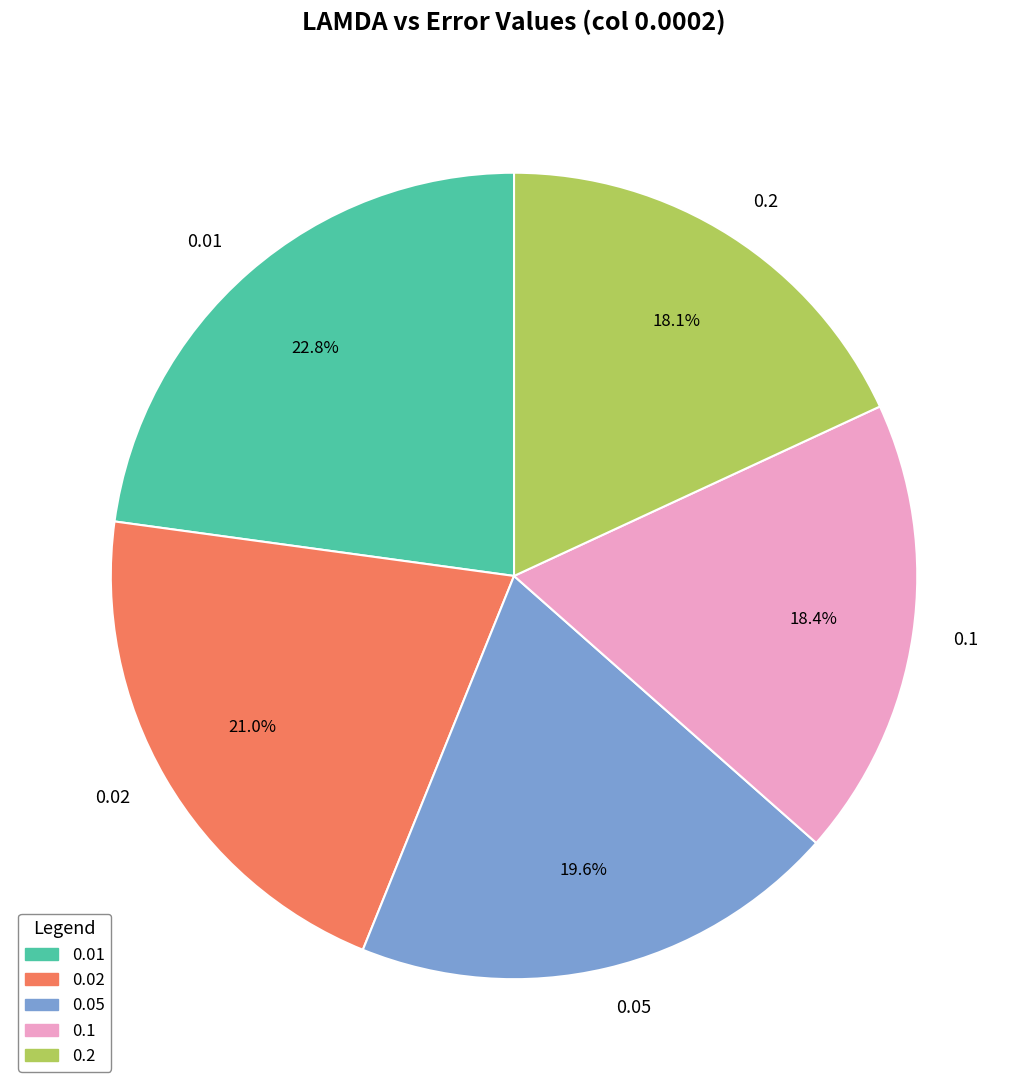

Which slice is the largest?

0.01